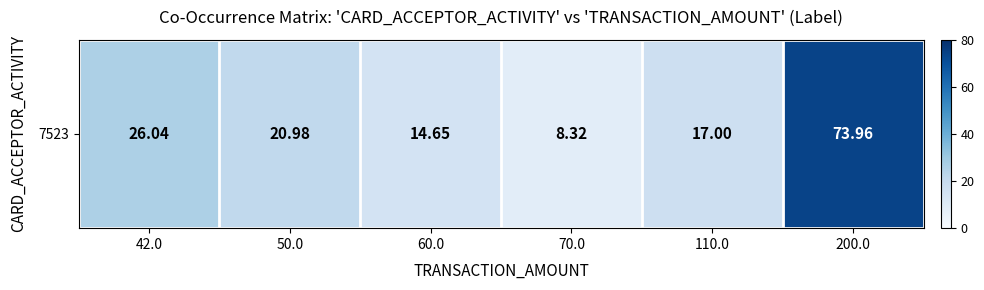

True or false: the data shows 17.0 at 110.0.

True